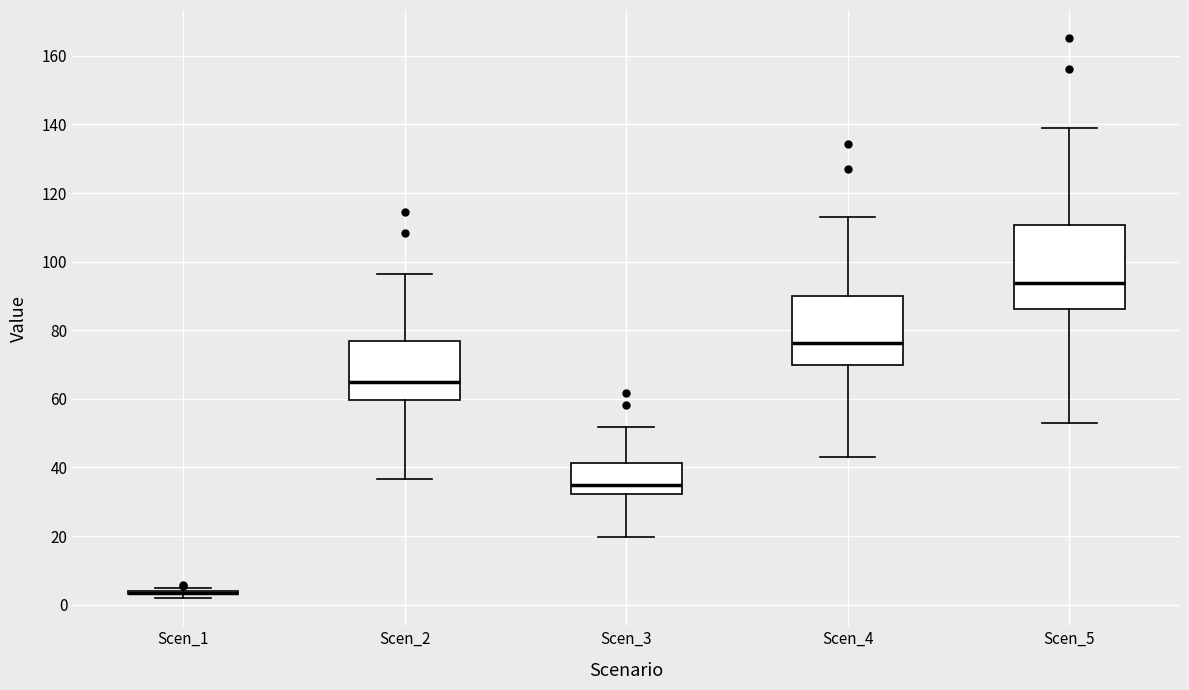

Which box is the tallest, from its lower edge to its upper edge?

Scen_5